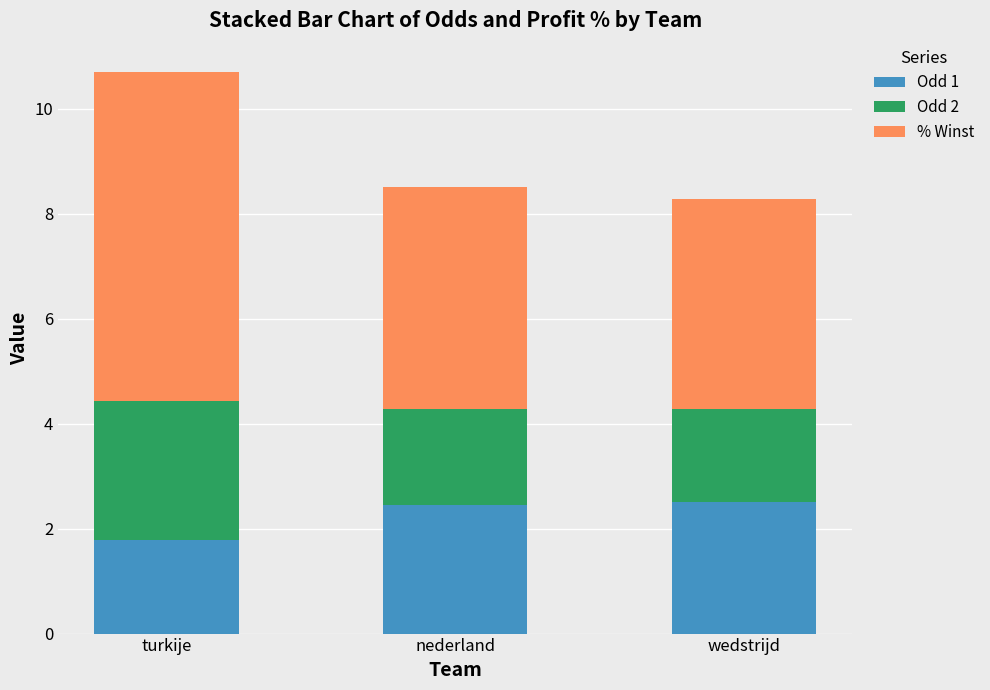

Are the bars horizontal?

No